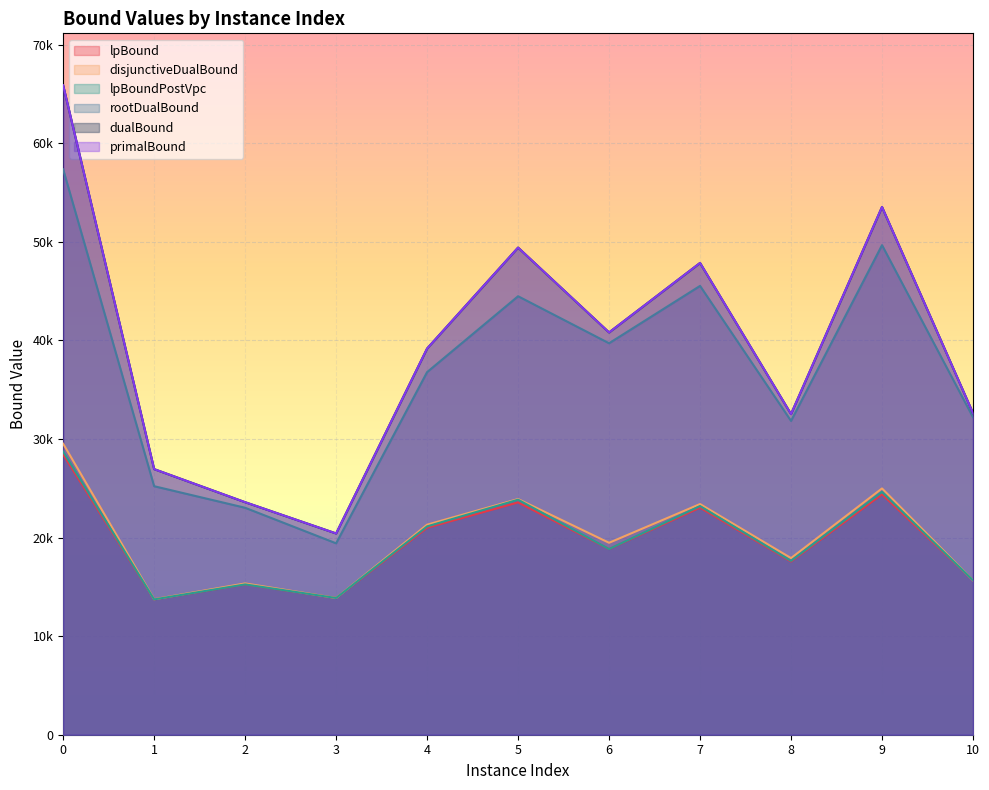

What value does the lpBound series have at 3?

13870.6